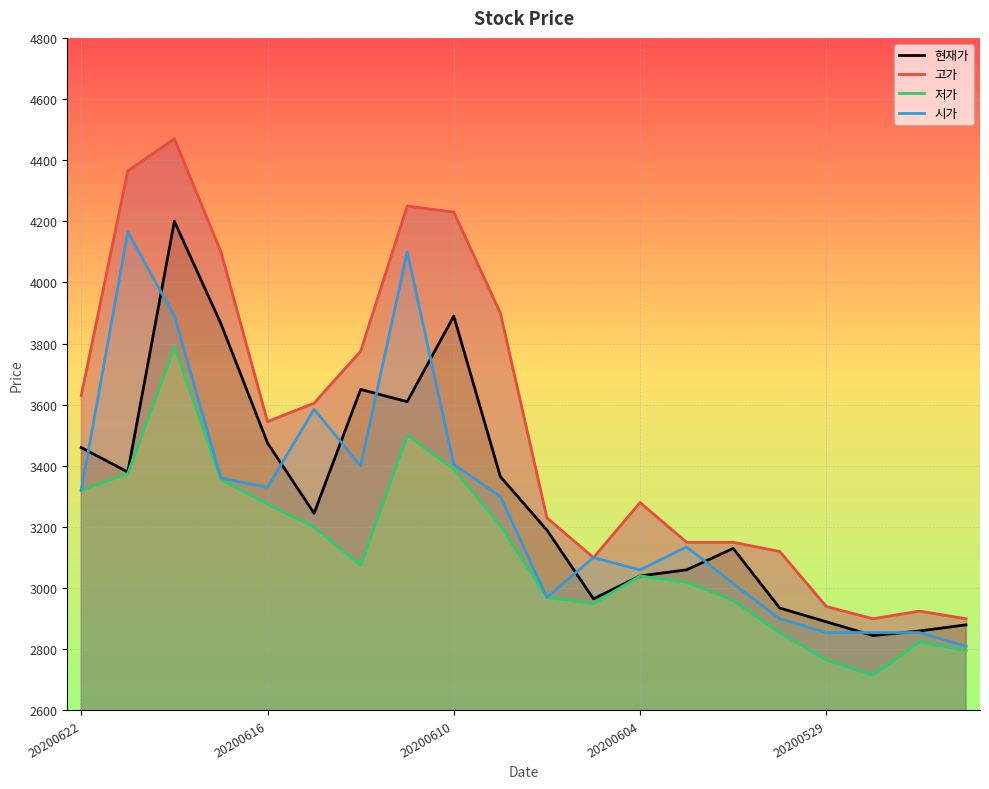

True or false: 현재가 has a value of 2935 at 15.

True